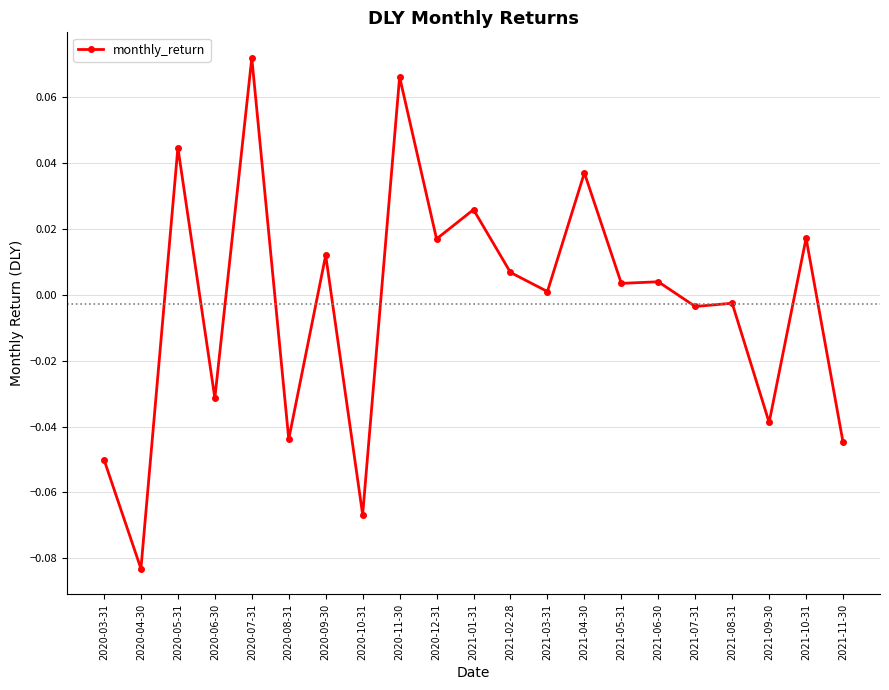

Between 2020-03-31 and 2020-06-30, which is larger?

2020-06-30